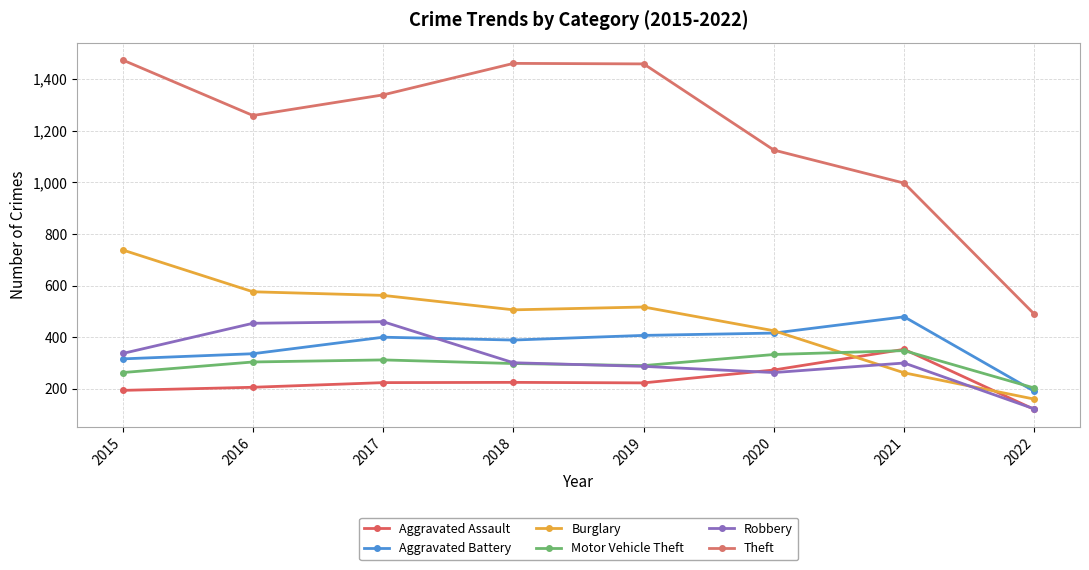

Is it true that Motor Vehicle Theft equals 170 at 2019?

False